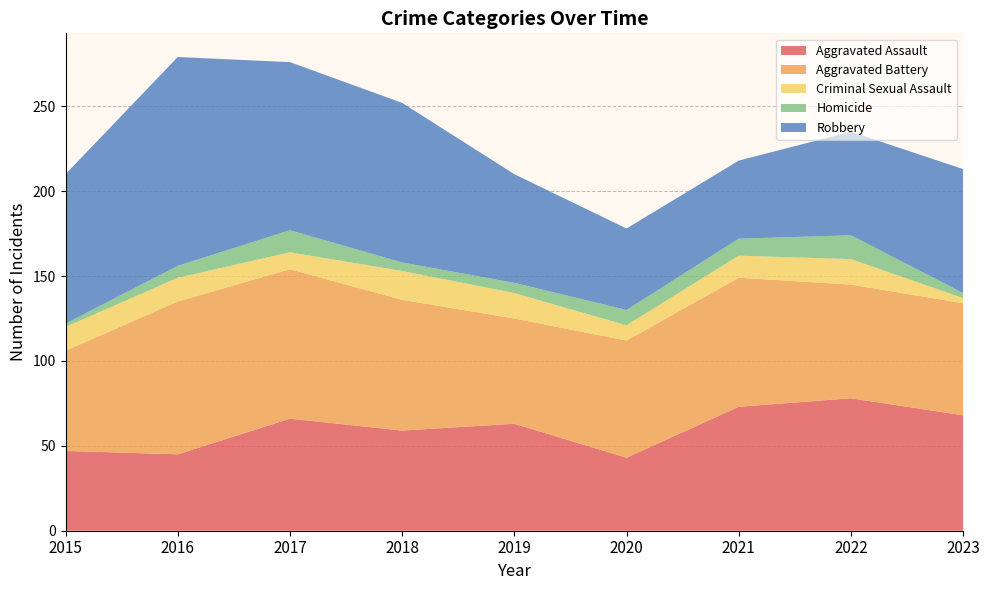

Is it true that Aggravated Assault equals 45 at 2016?

True